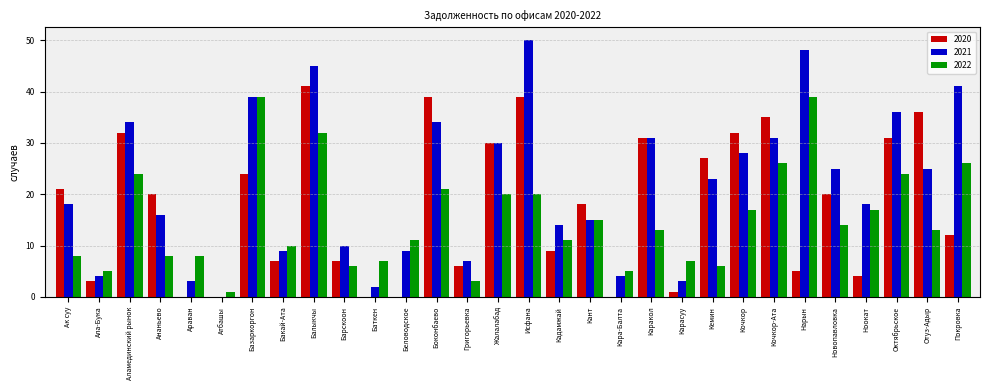

Which series changed the most between Боконбаево and Нарын?

2020